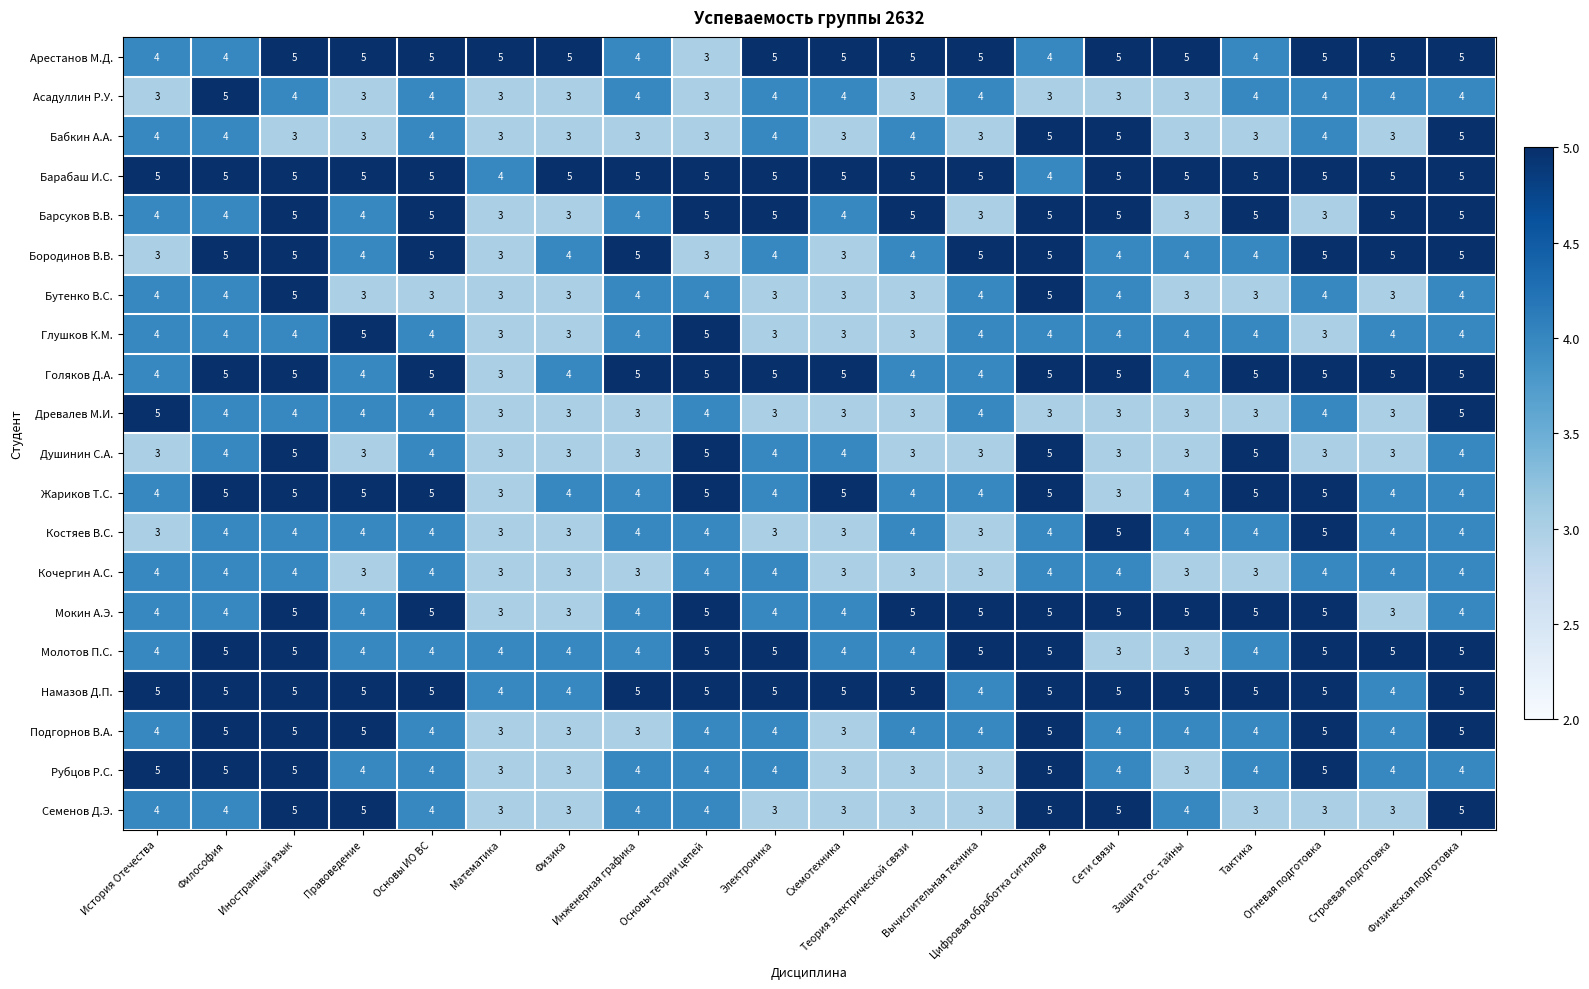

What is the average value of the Жариков Т.С. series?

4